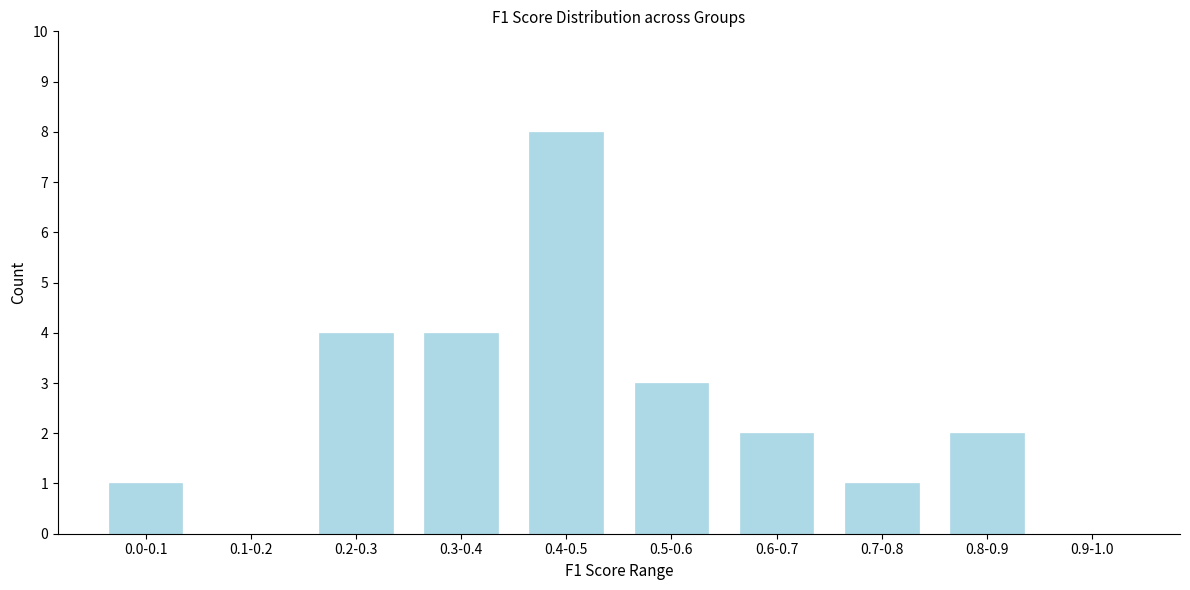

Reading left to right, what are all the values shown in this chart?

0.0-0.1=1	0.1-0.2=0	0.2-0.3=4	0.3-0.4=4	0.4-0.5=8	0.5-0.6=3	0.6-0.7=2	0.7-0.8=1	0.8-0.9=2	0.9-1.0=0